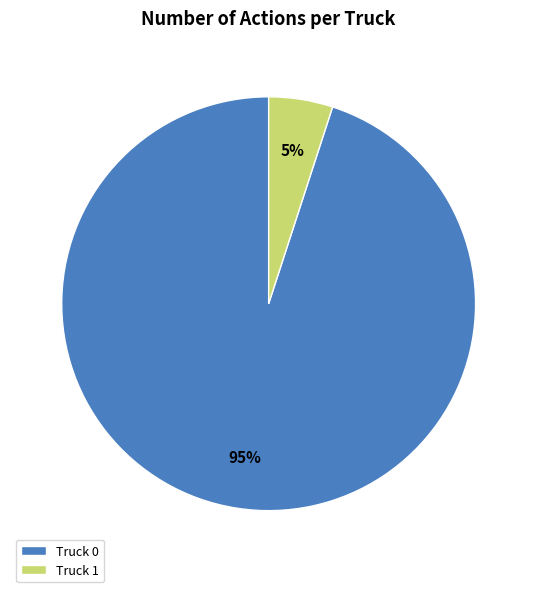

To the nearest percent, what percentage of the pie is Truck 0?

95%